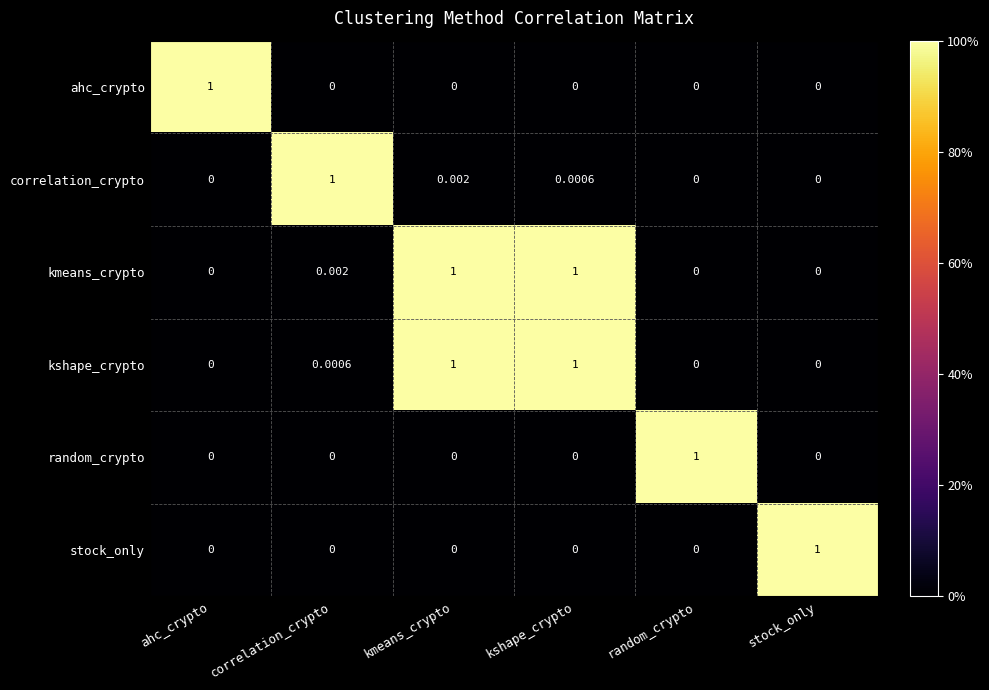

At which category is the sum across all series the highest?

kmeans_crypto